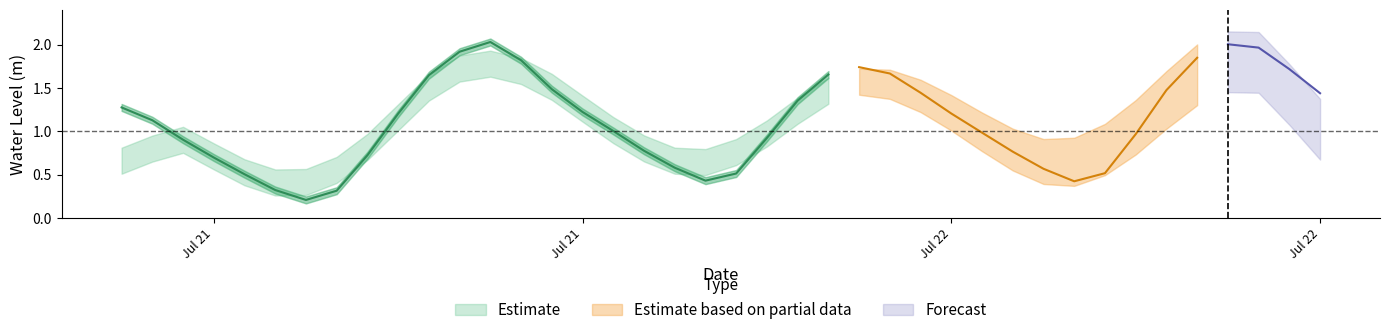

True or false: there are more than 0 points higher than both neighbors.

True